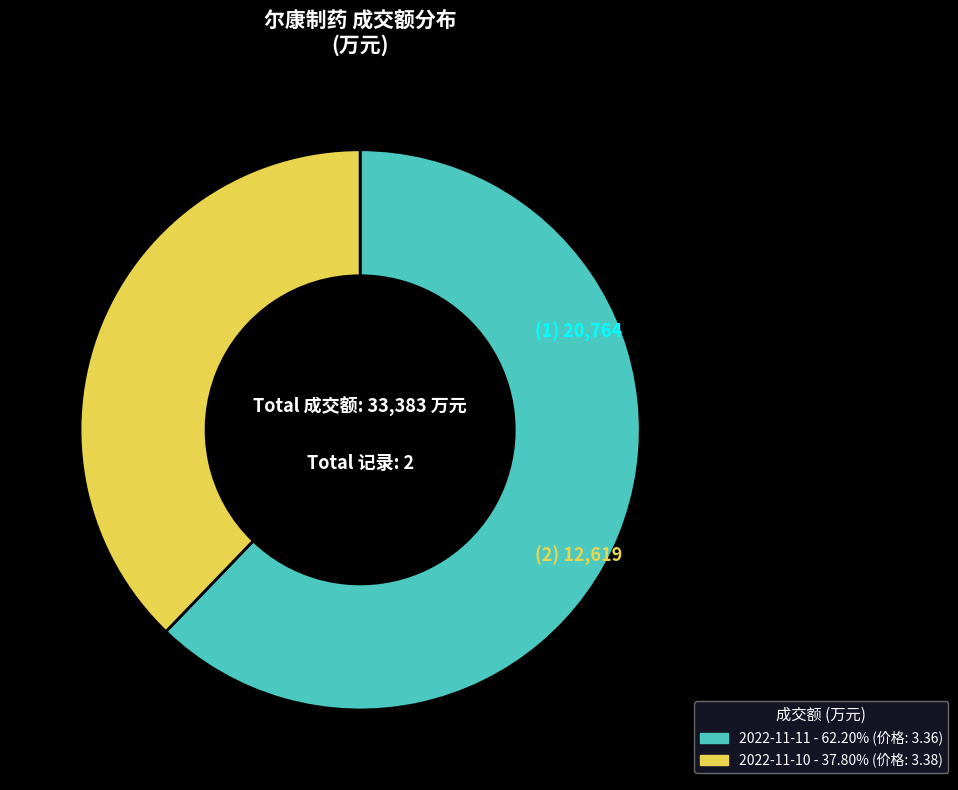

Is there any slice that represents more than half of the pie?

Yes